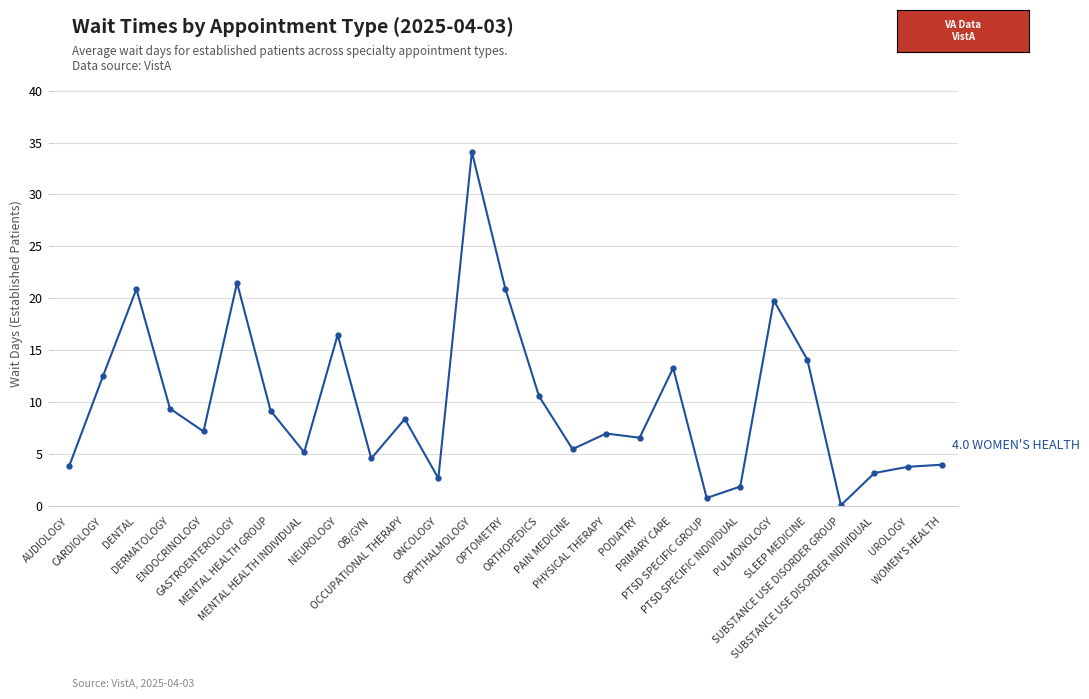

What is the ratio of the value at PULMONOLOGY to the value at OB/GYN?

4.3